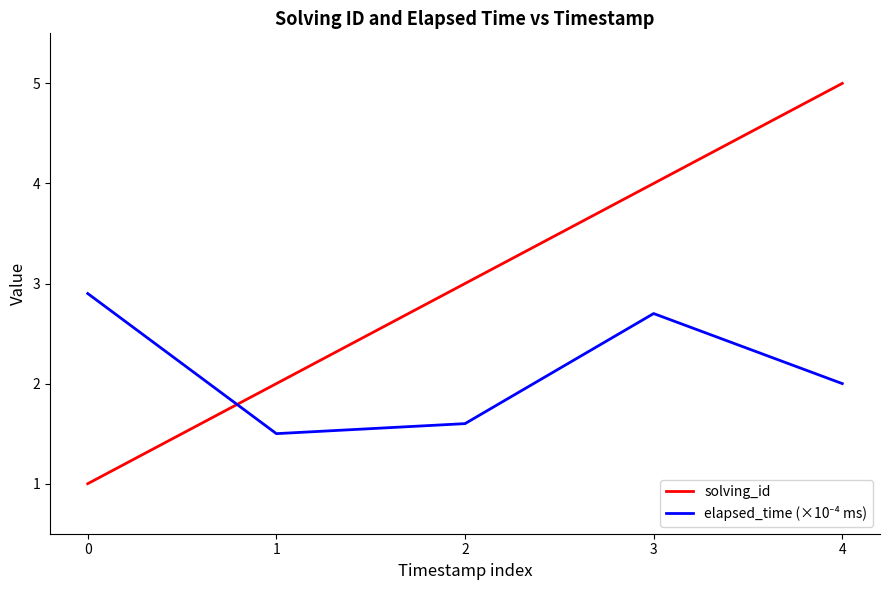

What is the difference between the maximum and minimum values in the solving_id series?

4.0